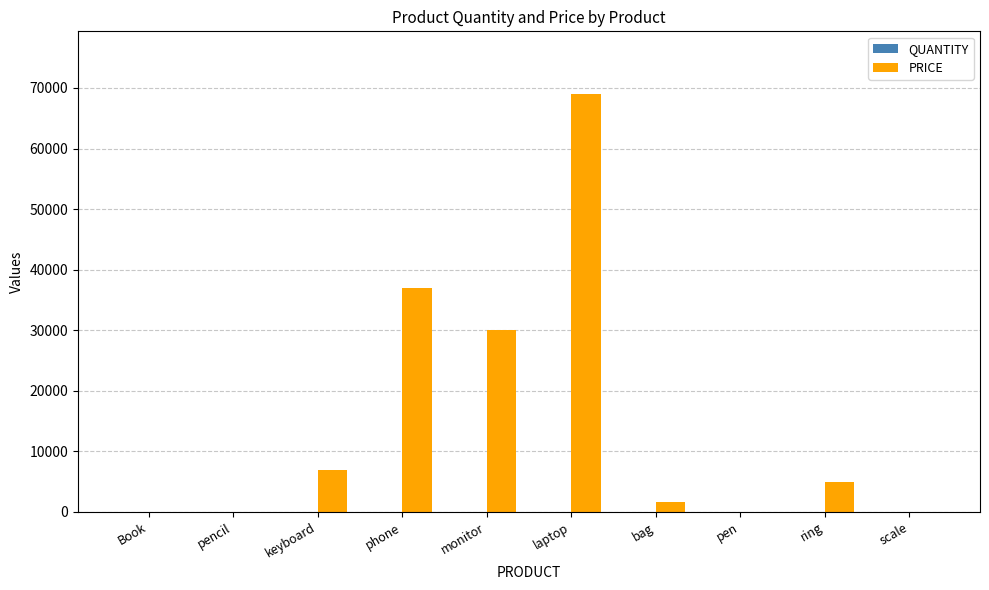

At which label is PRICE closest to 34502?

phone